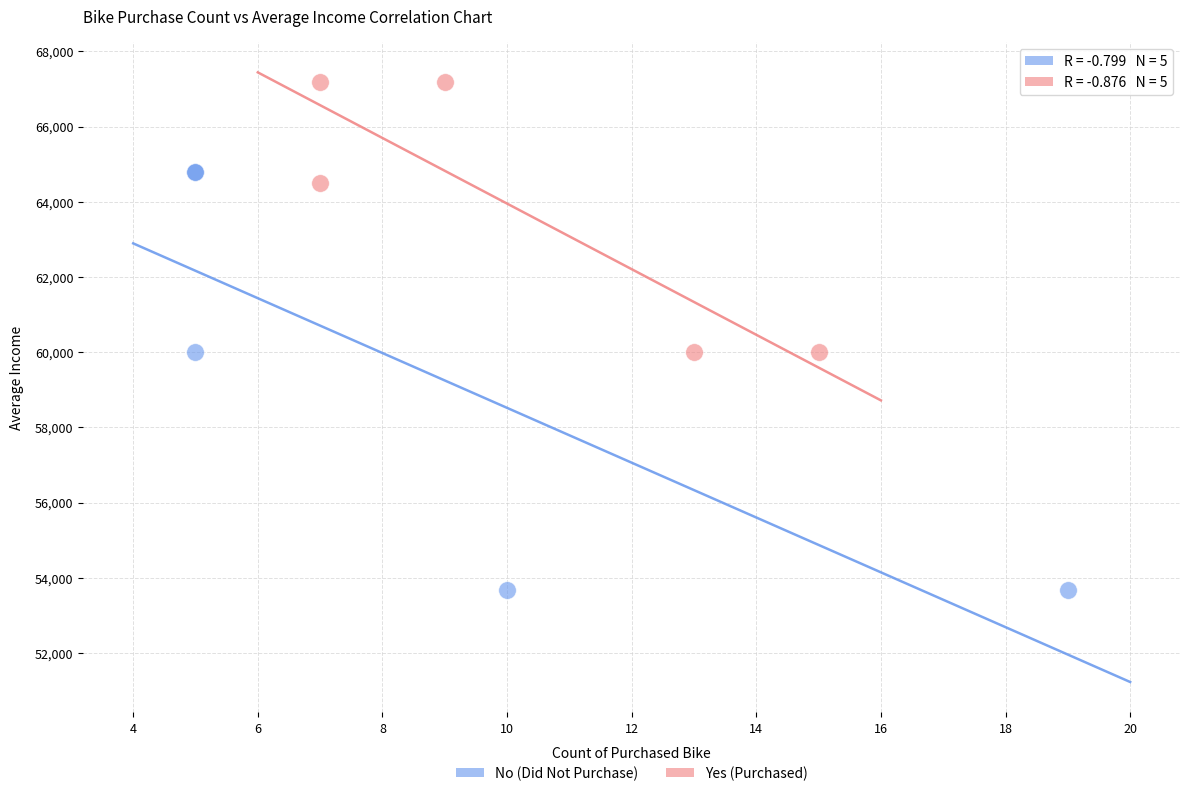

Which series reaches the minimum Y coordinate?

No (Did Not Purchase)